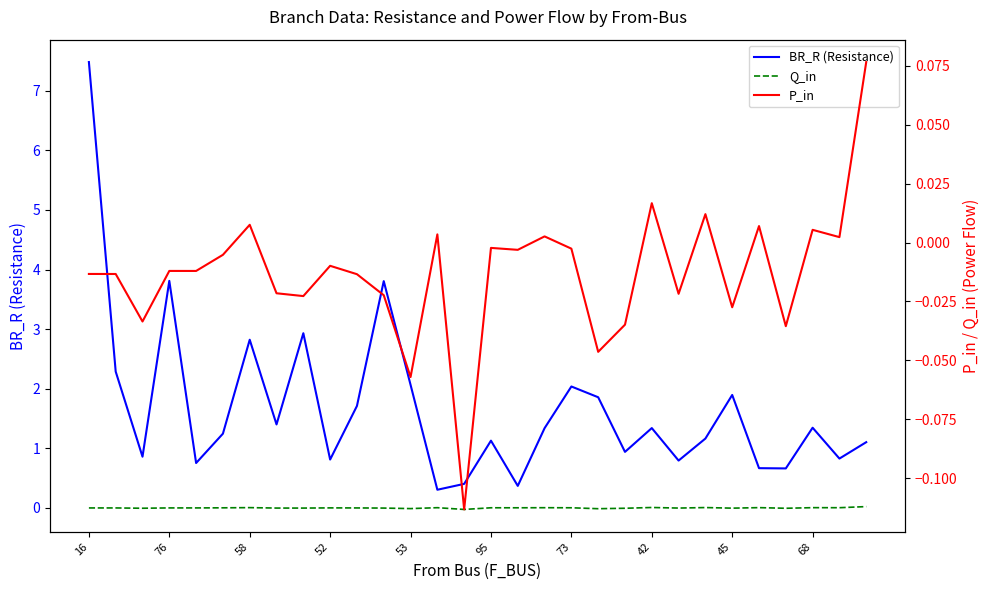

What are all the series names shown in the legend?

BR_R (Resistance), Q_in, P_in